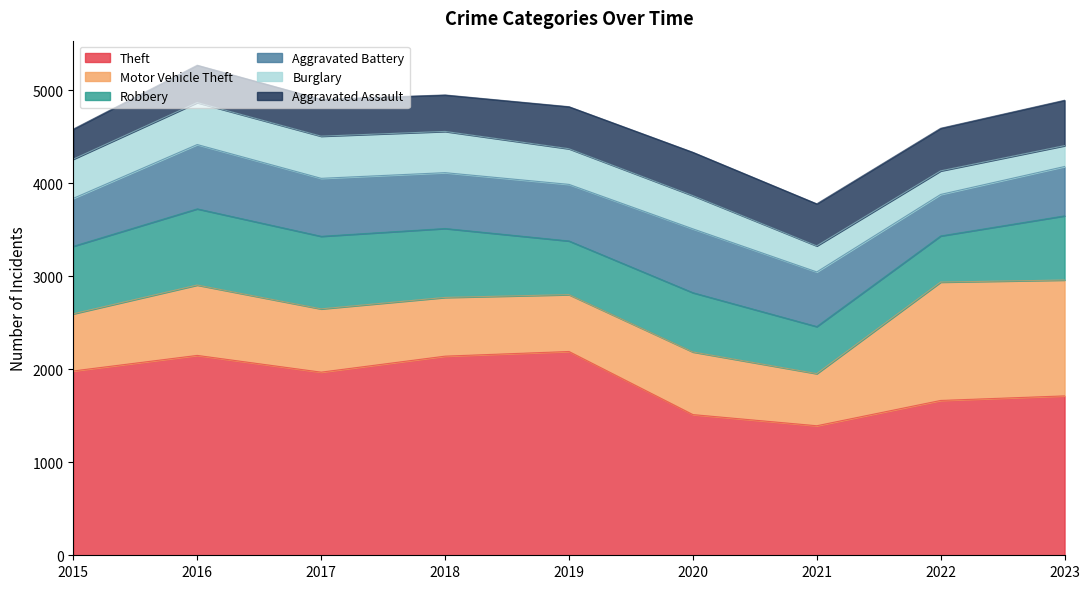

Reading right to left, list all the values displayed in this chart.

Theft: 2023=1713	2022=1664	2021=1392	2020=1512	2019=2190	2018=2140	2017=1968	2016=2148	2015=1981
Motor Vehicle Theft: 2023=1245	2022=1272	2021=560	2020=673	2019=611	2018=631	2017=680	2016=756	2015=614
Robbery: 2023=690	2022=496	2021=506	2020=637	2019=577	2018=741	2017=780	2016=819	2015=726
Aggravated Battery: 2023=530	2022=446	2021=587	2020=686	2019=608	2018=600	2017=623	2016=691	2015=515
Burglary: 2023=224	2022=253	2021=280	2020=357	2019=383	2018=443	2017=453	2016=451	2015=421
Aggravated Assault: 2023=488	2022=458	2021=452	2020=466	2019=452	2018=392	2017=396	2016=402	2015=323